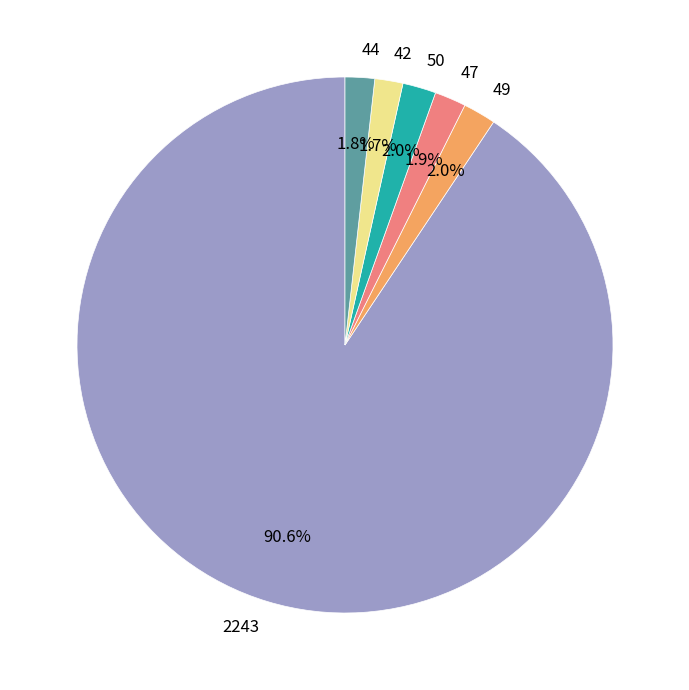

To the nearest percent, what portion does 47 represent?

2%